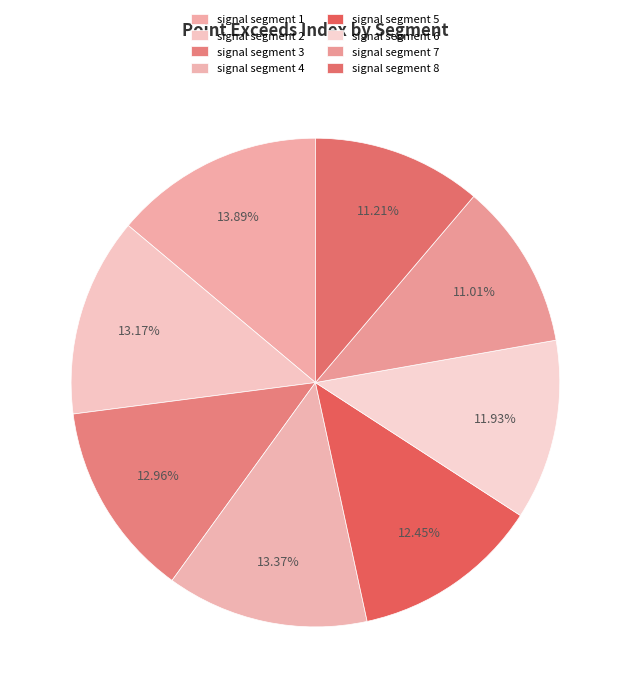

True or false: signal segment 5 accounts for 1% of the total.

False